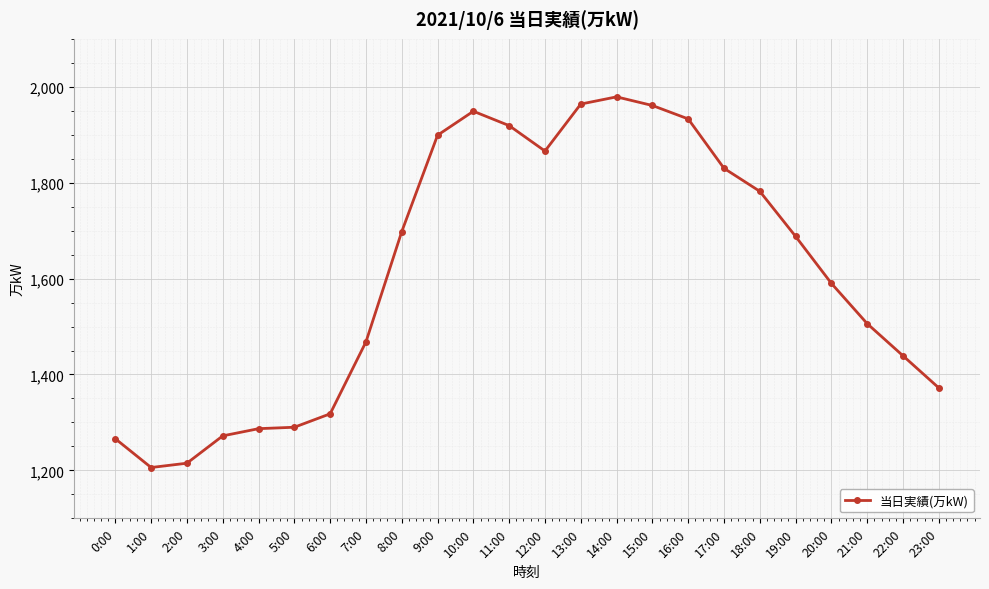

Which has a higher value, 15:00 or 6:00?

15:00